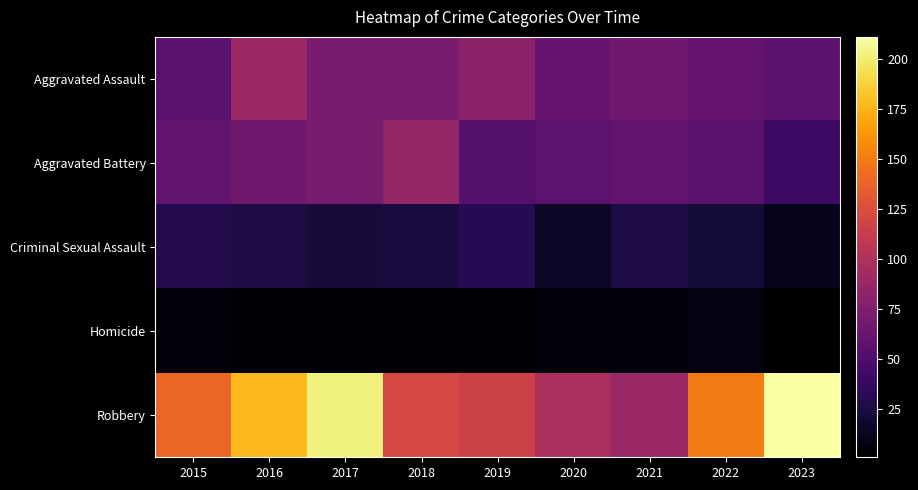

Which has a higher value, 2016 or 2017?

2016